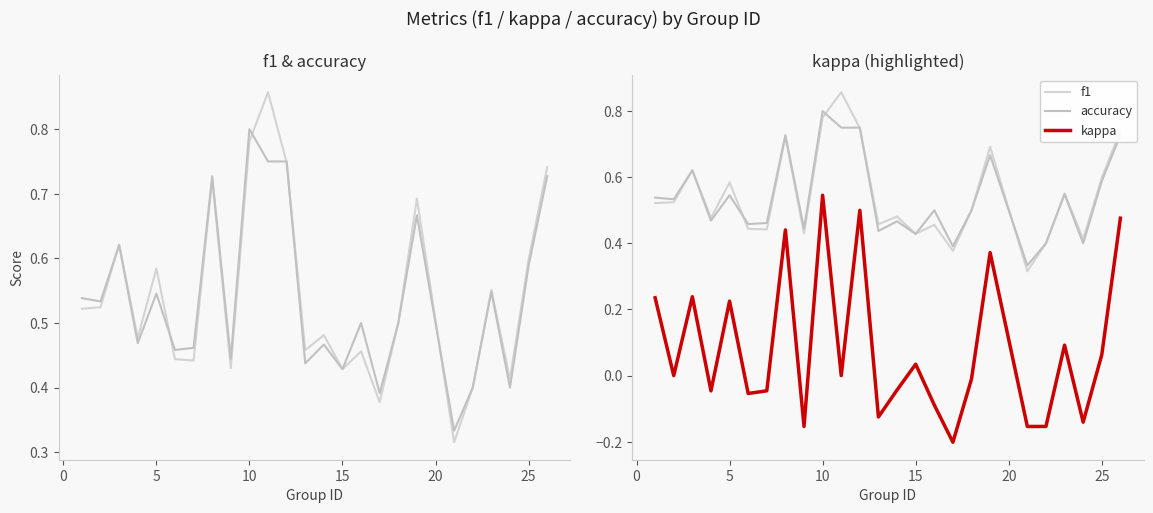

What is the value of the accuracy point at the 9th from the left?

0.4